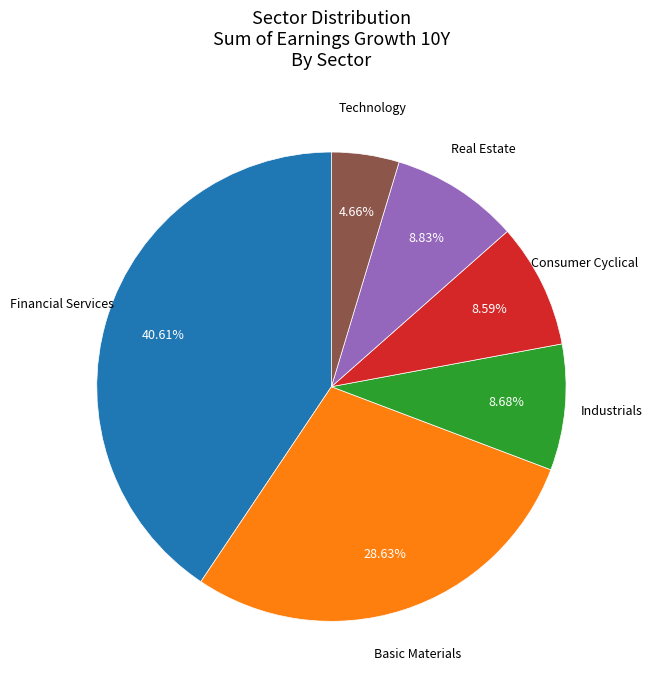

Does any single category account for the majority?

No